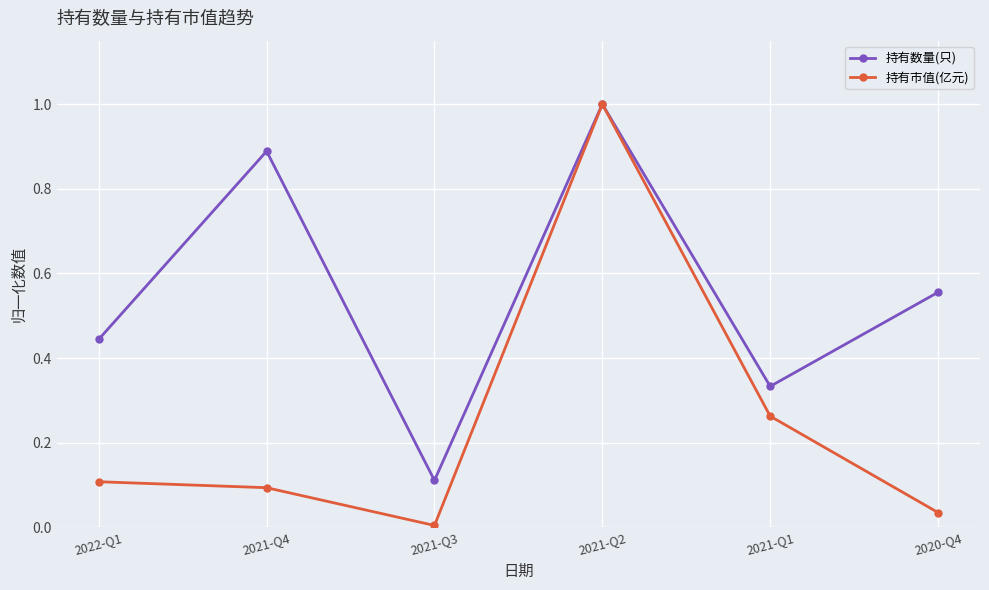

Which series has the widest spread of values?

持有市值(亿元)